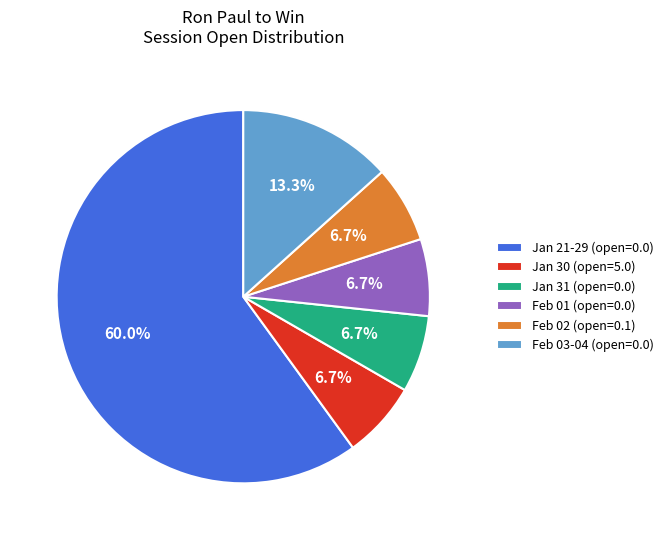

Count the number of slices in the pie.

6